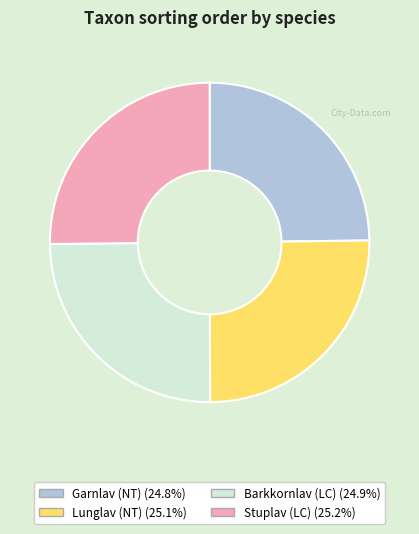

Does Stuplav (LC) represent more than half of the total?

No